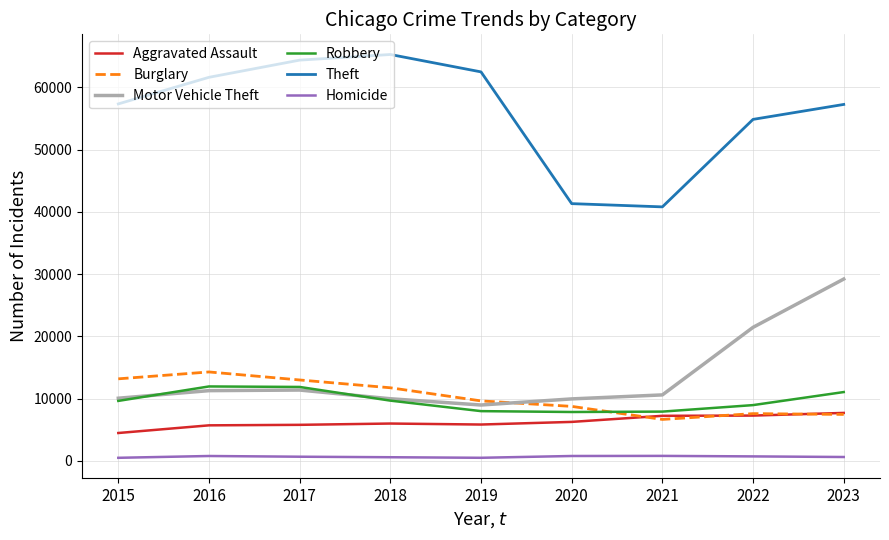

Is the value of Theft at 2023 greater than the value of Motor Vehicle Theft at 2016?

Yes